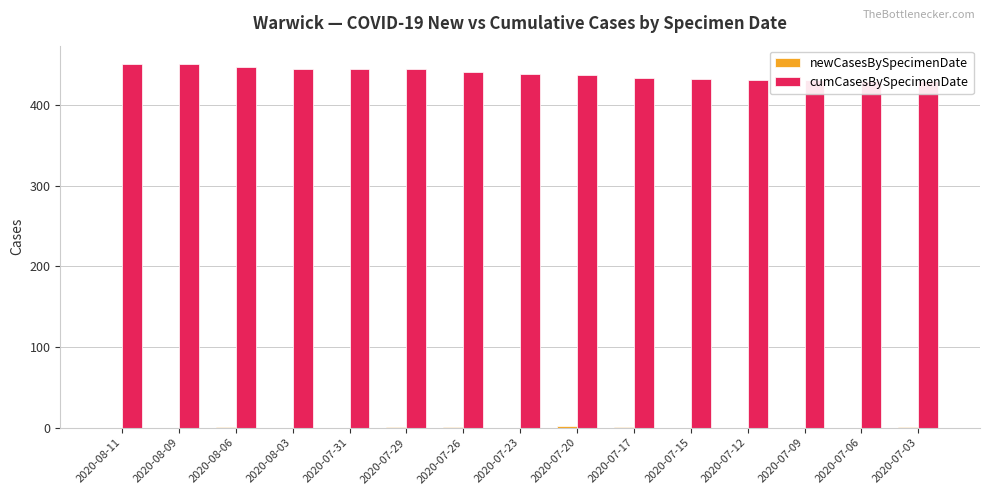

At which category does the chart reach its peak across all series?

2020-08-11